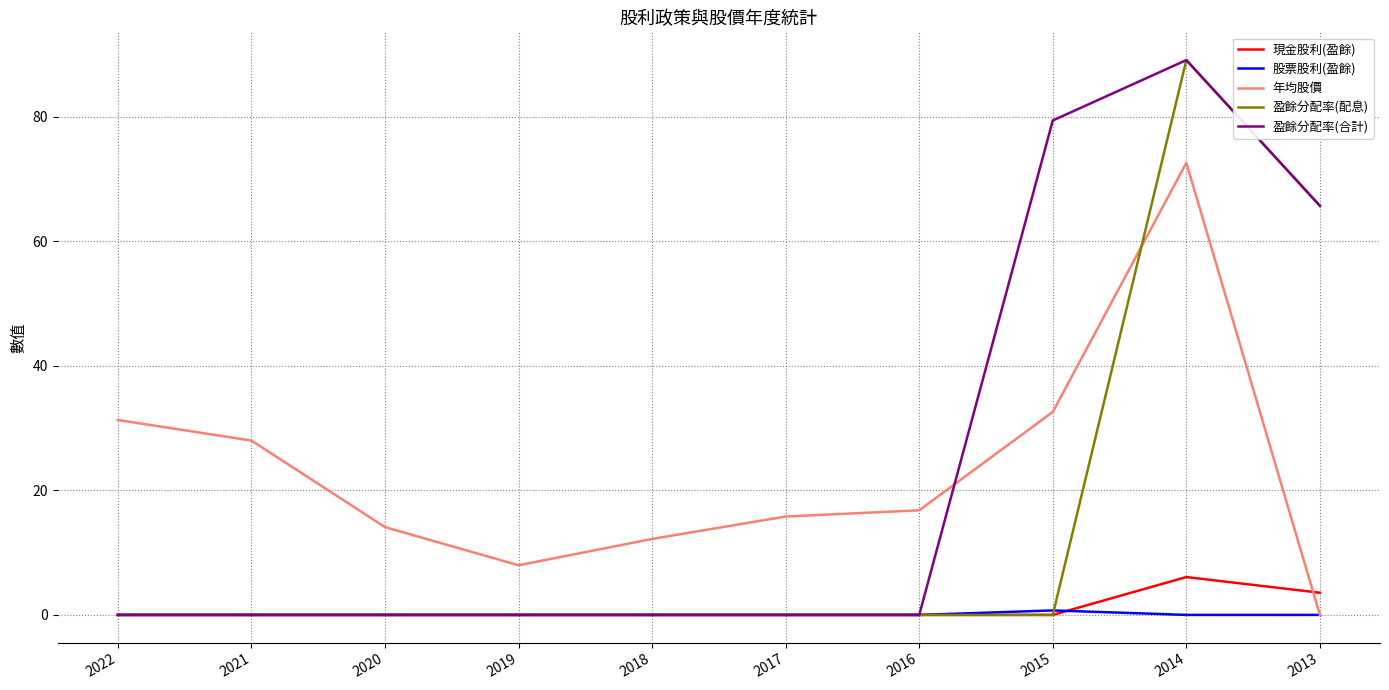

At how many categories does at least one series exceed 19?

5